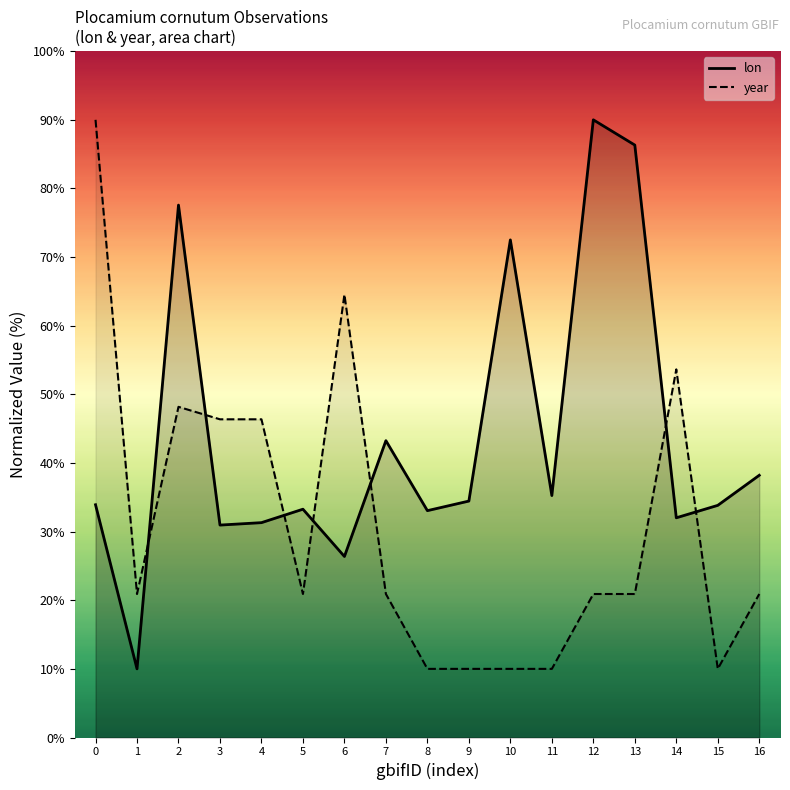

The lon series shows 33.8 at 15. True or false?

True